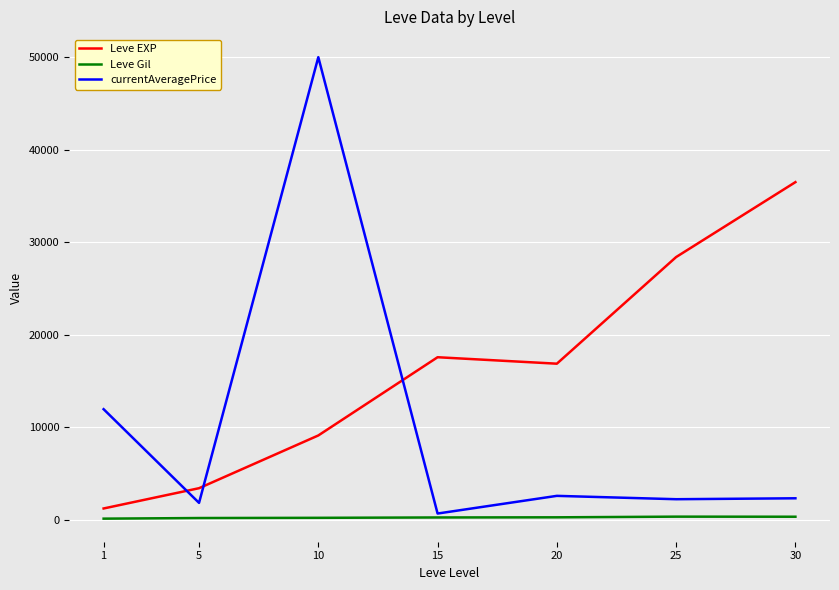

What is the difference between the Leve Gil values at 15 and 25?

88.3